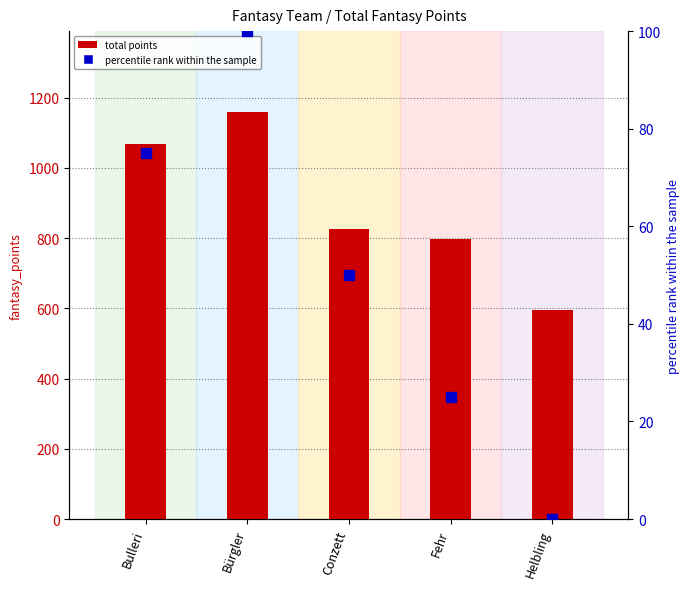

At which label does percentile rank within sample first exceed 50?

Bulleri